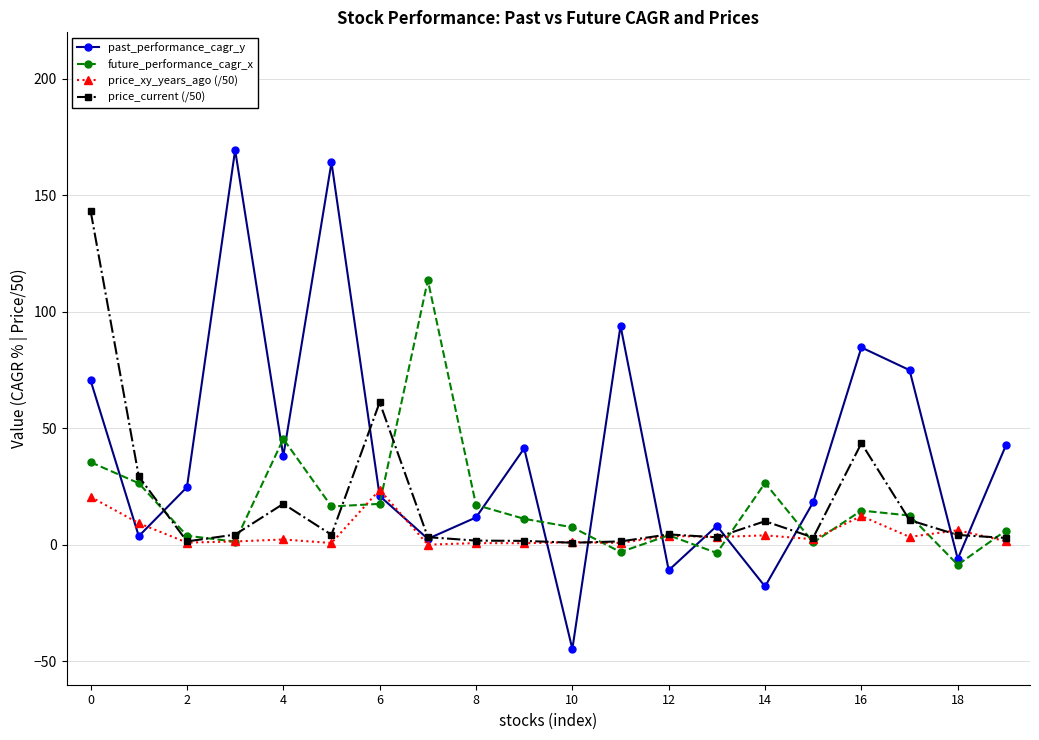

What is the maximum value shown in the chart?

169.5